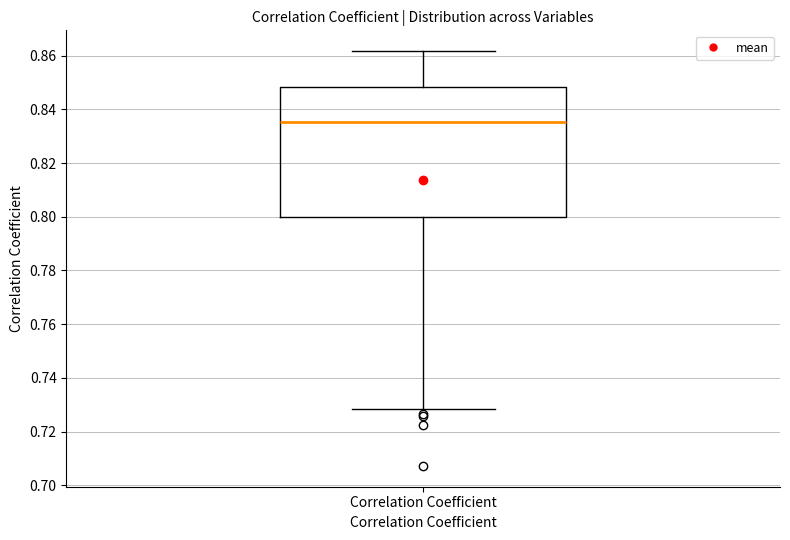

Where is the lower edge of the box for Correlation Coefficient on the y-axis? The values are not printed on the chart, so give them approximately, as read against the axis.

0.800